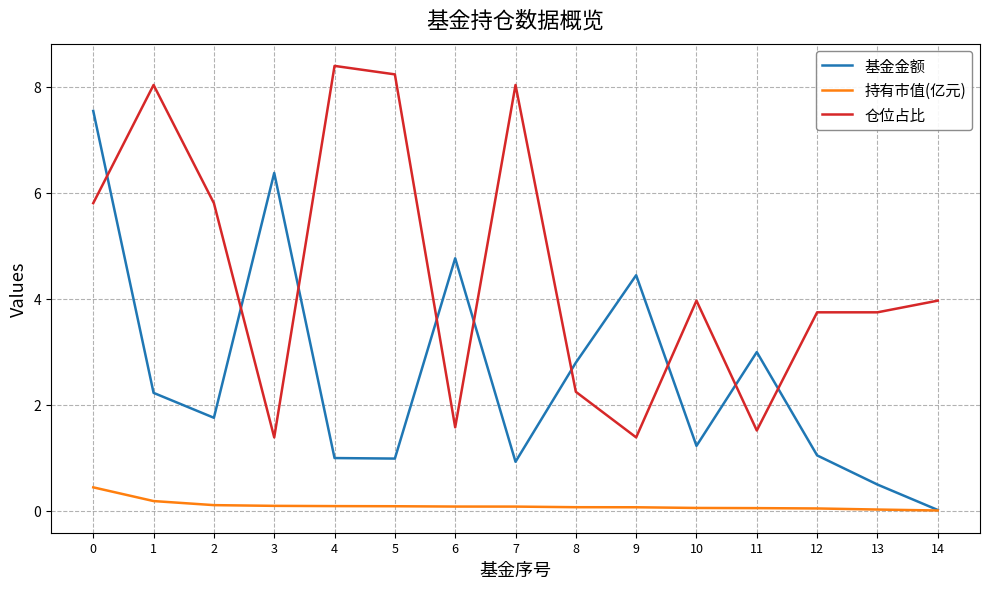

The 持有市值(亿元) series shows 0.0 at 13. True or false?

True